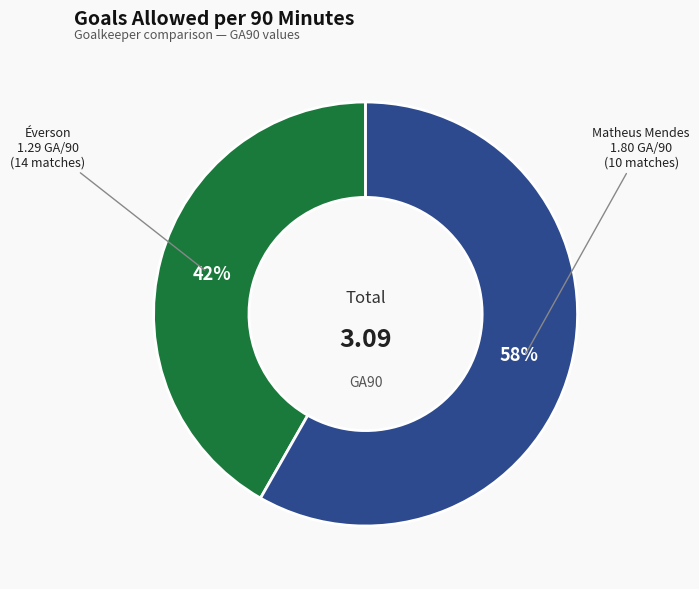

To the nearest percent, what is the average slice percentage?

50%